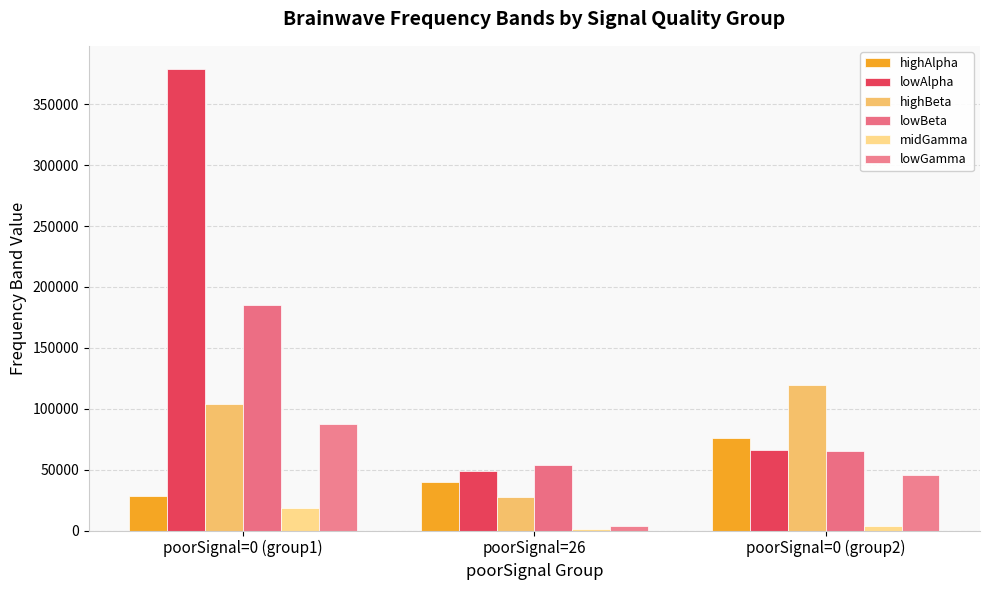

What is the difference between the highAlpha values at poorSignal=0 (group1) and poorSignal=26?

11645